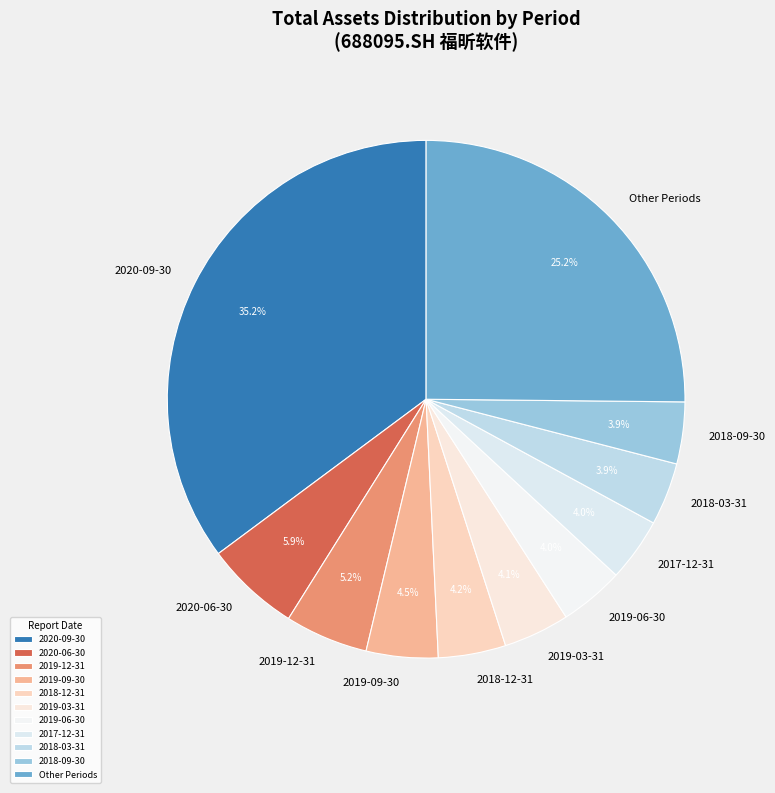

To the nearest percent, what is the difference between the largest and smallest slice percentages?

31%